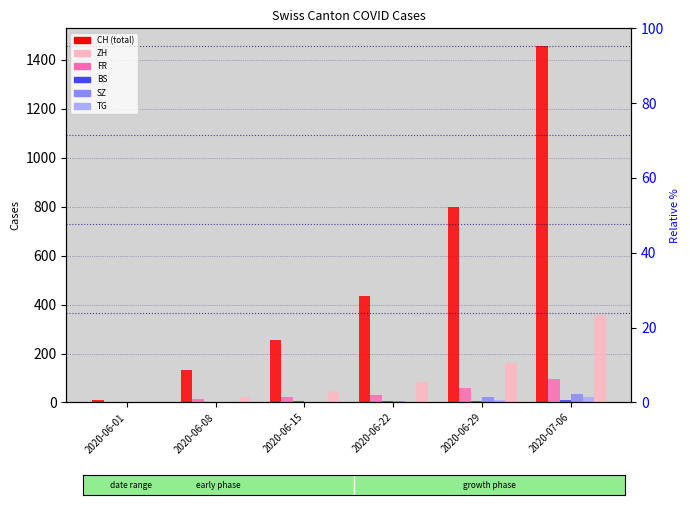

What value does the FR series have at 2020-06-22?

32